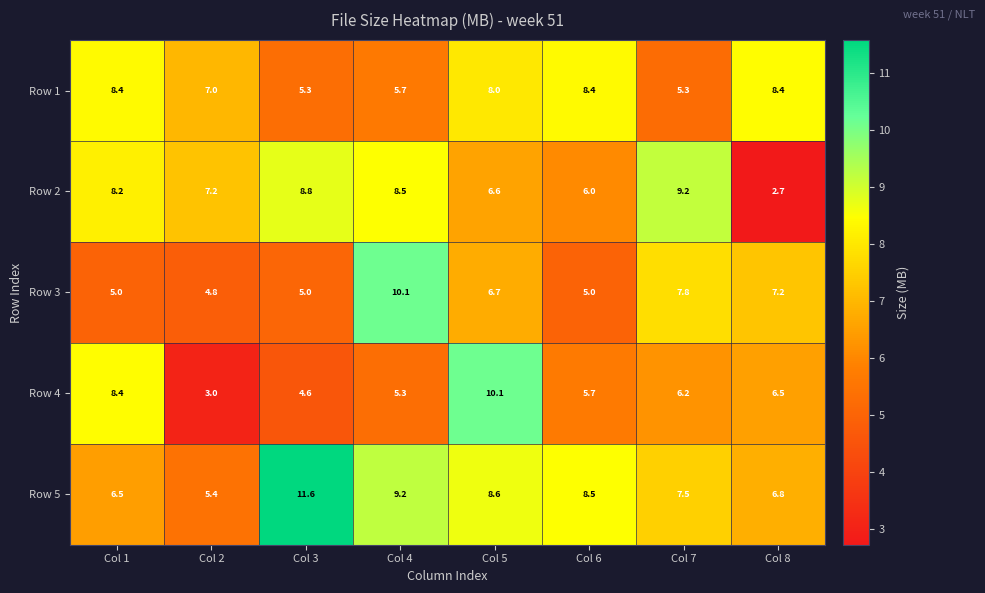

At Col 5, list the series in order from smallest to largest.

Row 2, Row 3, Row 1, Row 5, Row 4